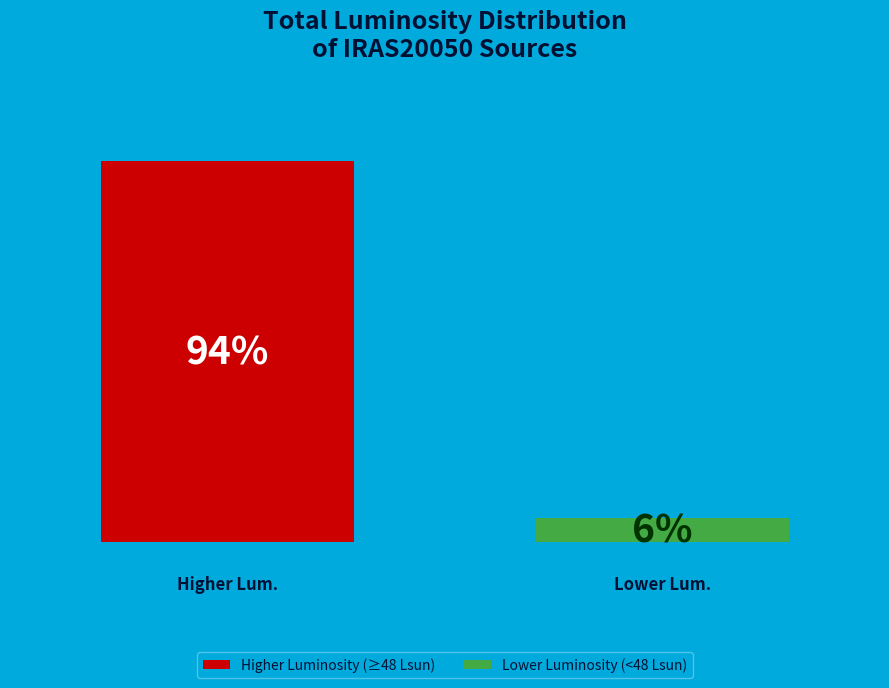

Which series has the widest spread of values?

Higher Luminosity (≥48 Lsun)